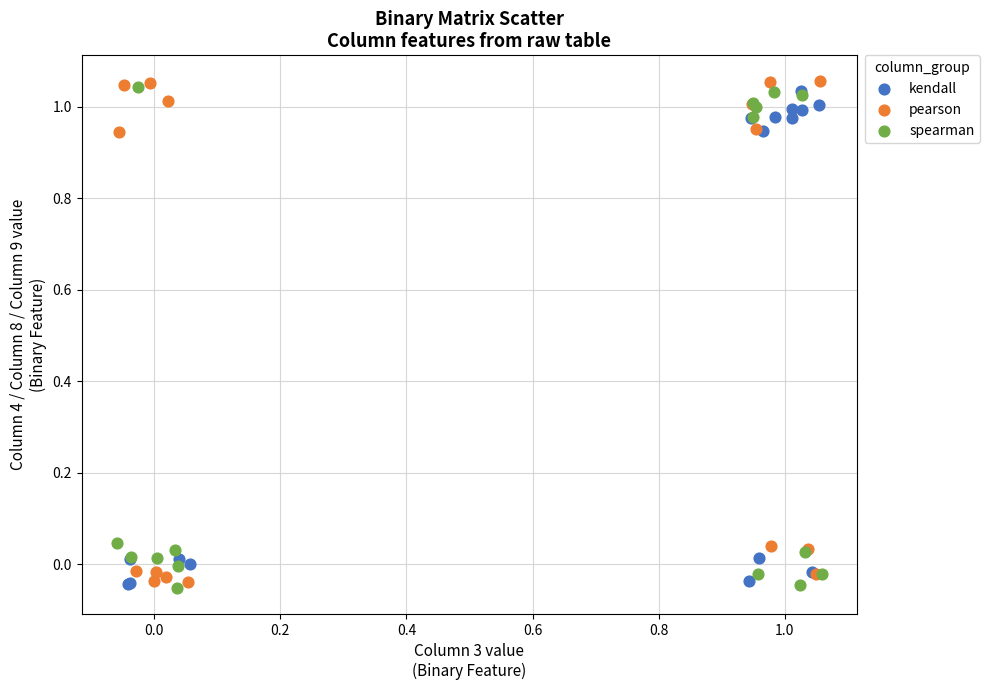

What are all the series names shown in the legend?

kendall, pearson, spearman